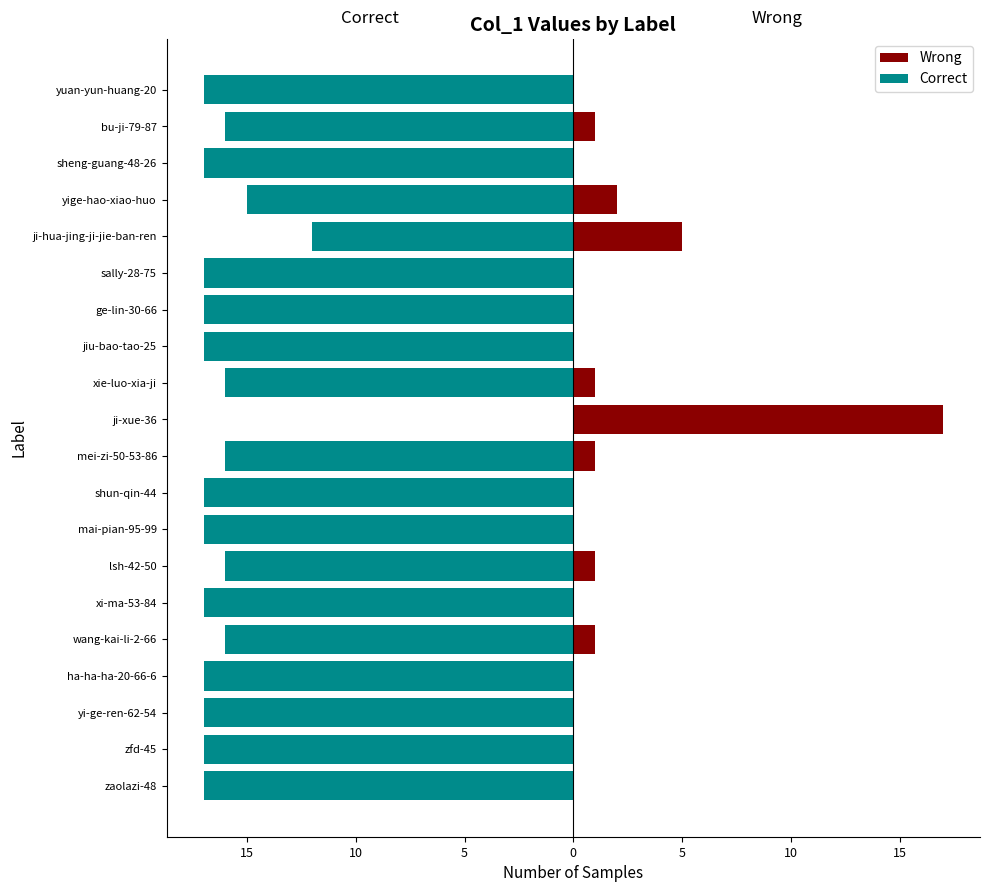

Between lsh-42-50 and ji-hua-jing-ji-jie-ban-ren, which is larger?

ji-hua-jing-ji-jie-ban-ren